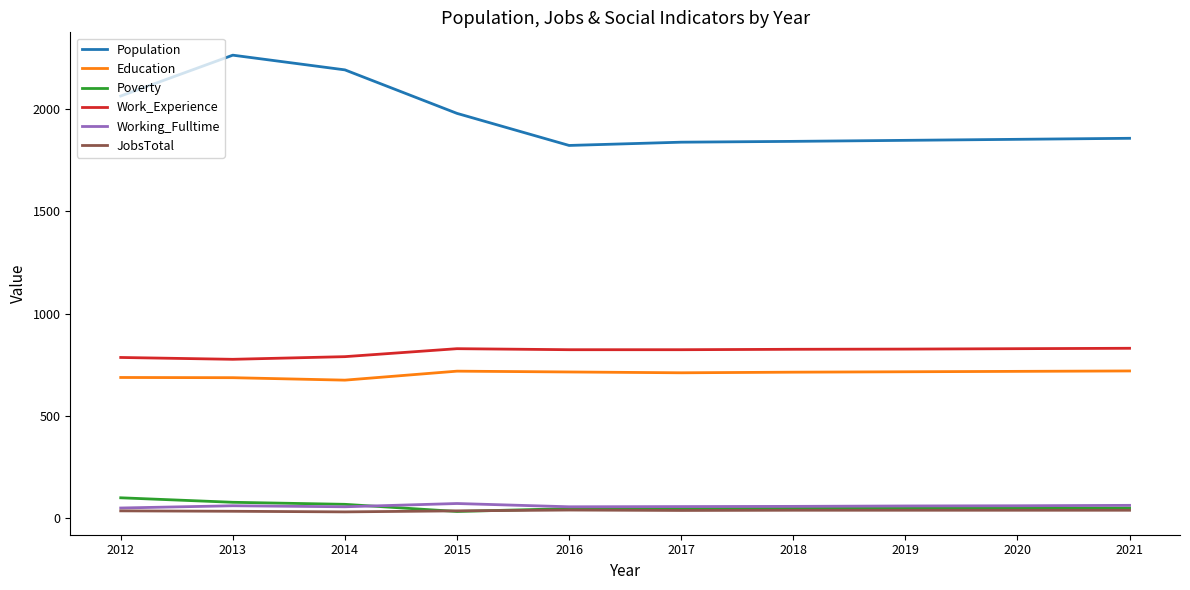

Is it true that Population equals 3106 at 2013?

False